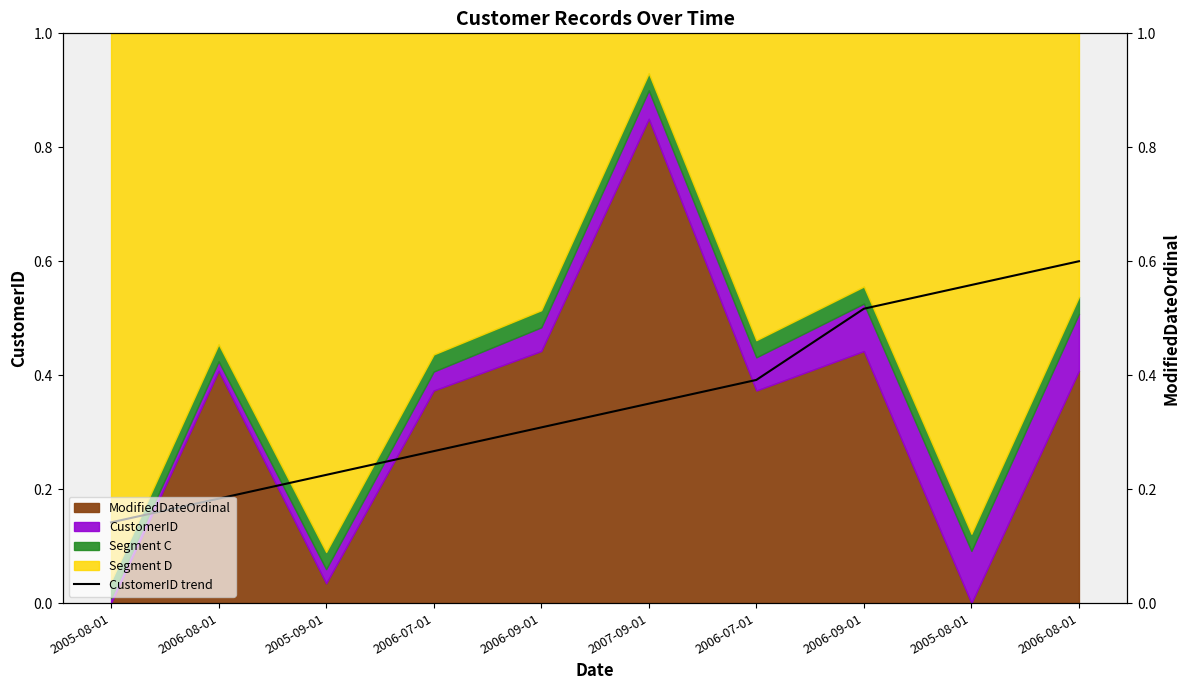

What is the maximum value shown in the chart?

0.6